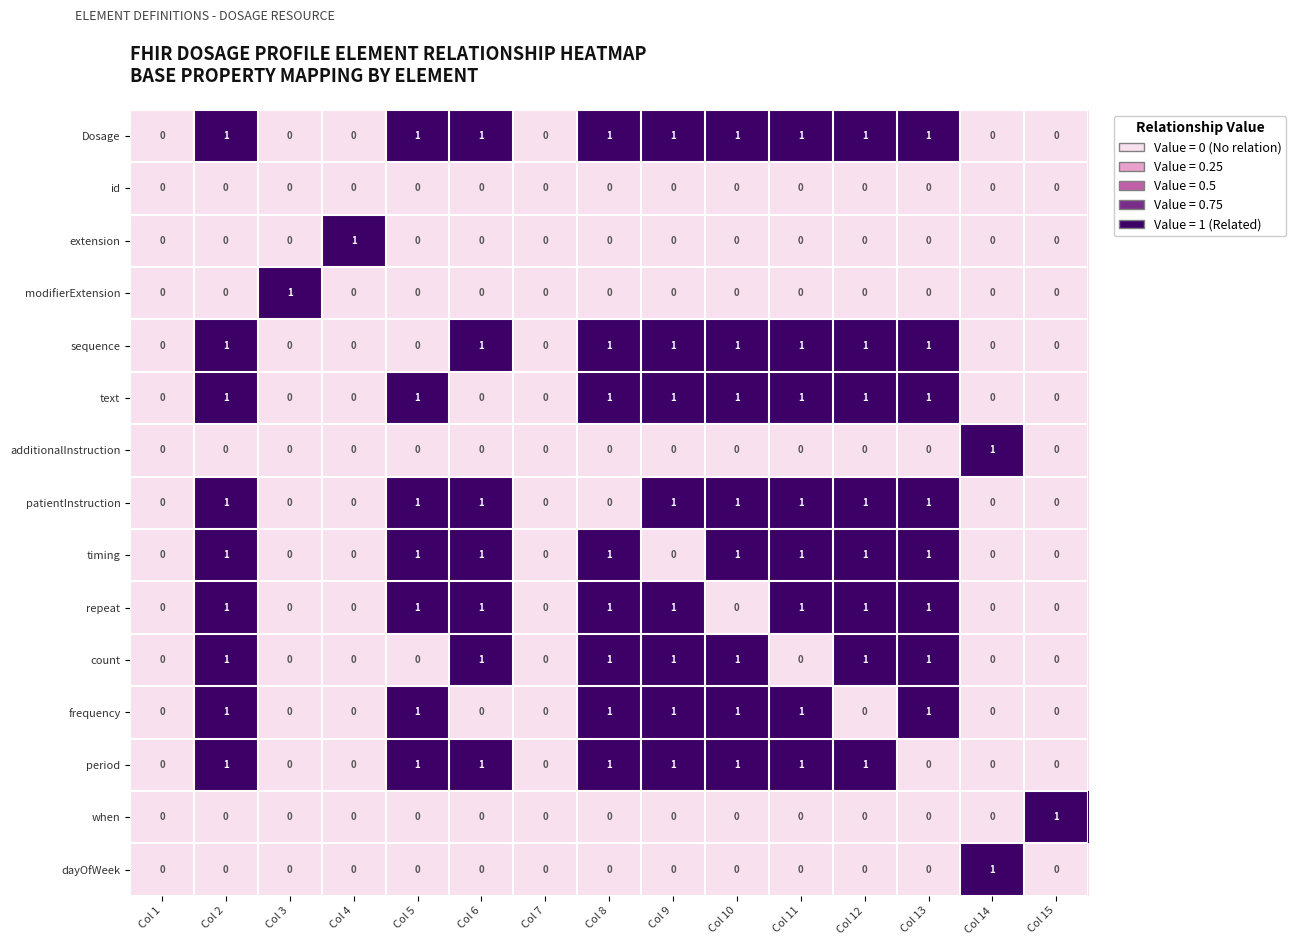

Is it true that patientInstruction equals -1 at Col 15?

False